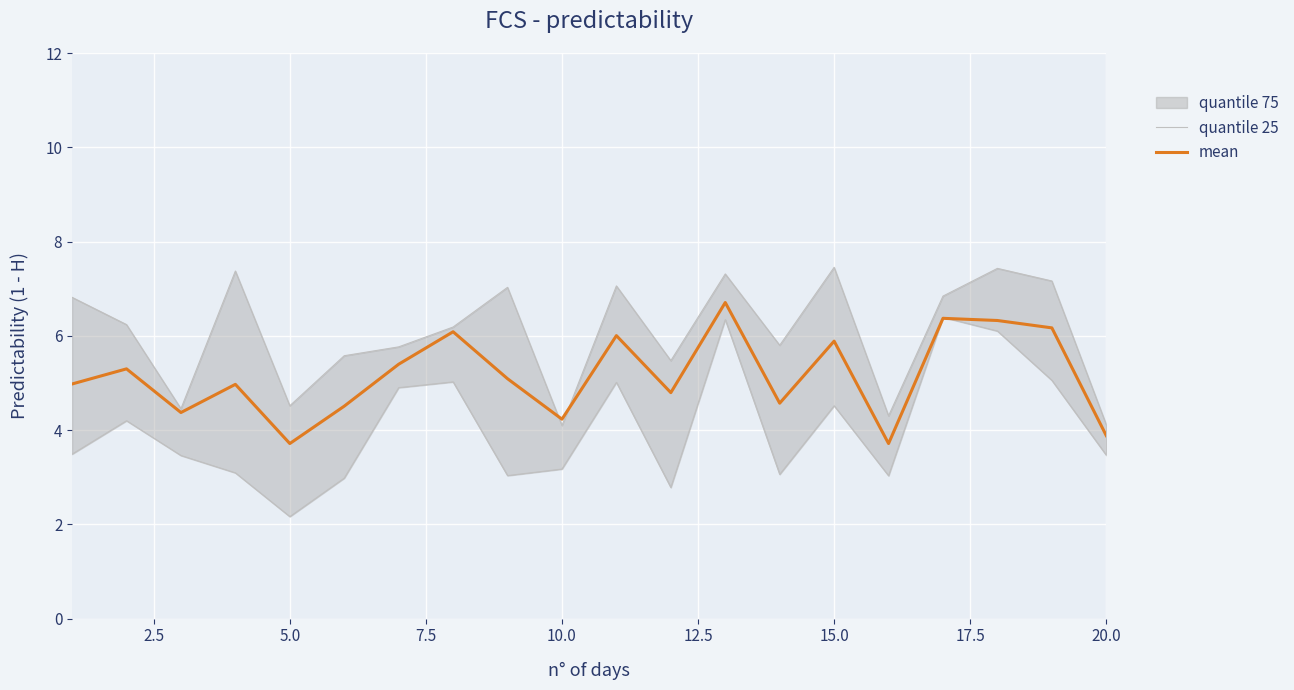

Which series has the largest total across all categories?

quantile 25